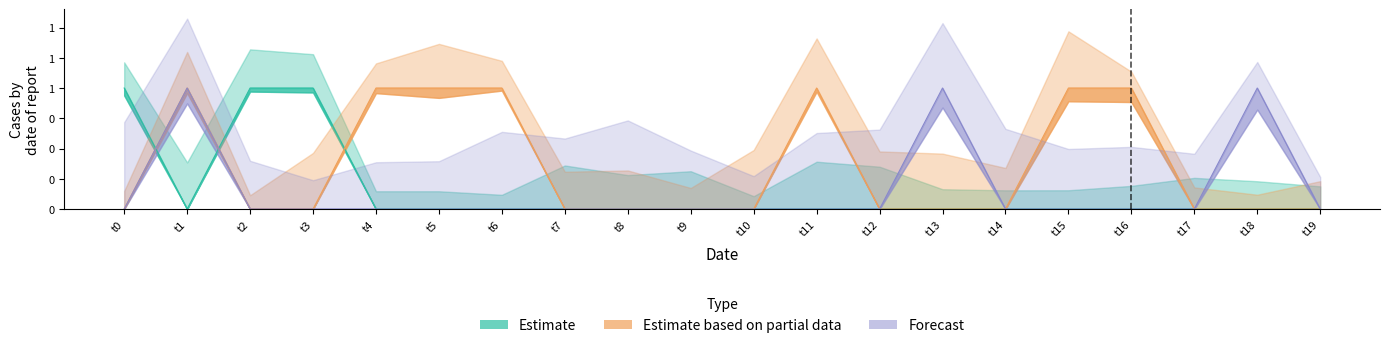

What is the difference between the highest and lowest values at 3?

1